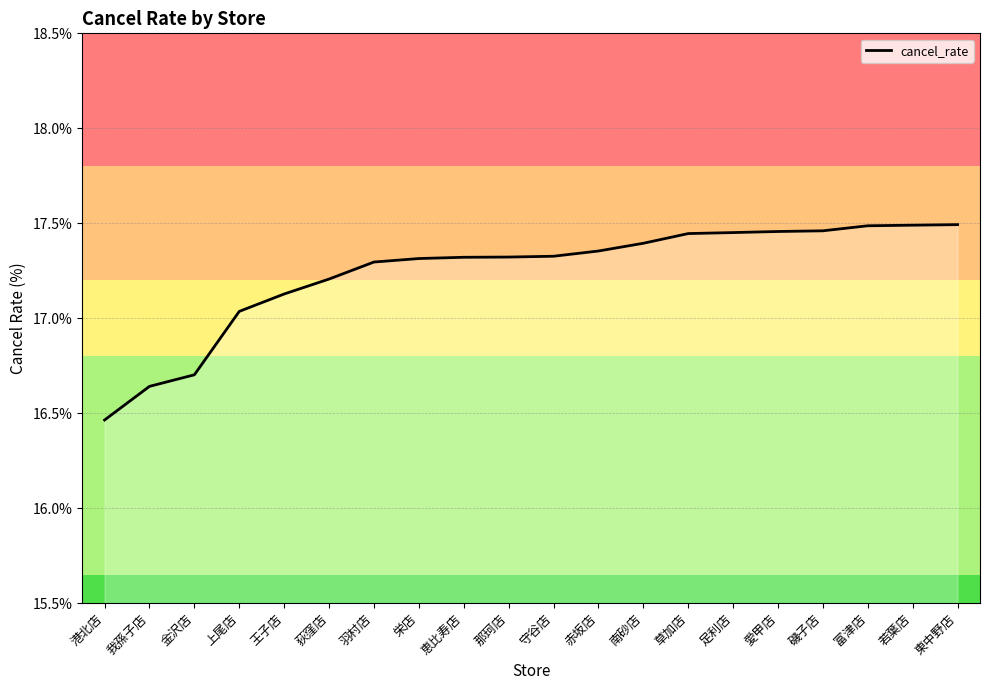

What position from the right is 恵比寿店?

12